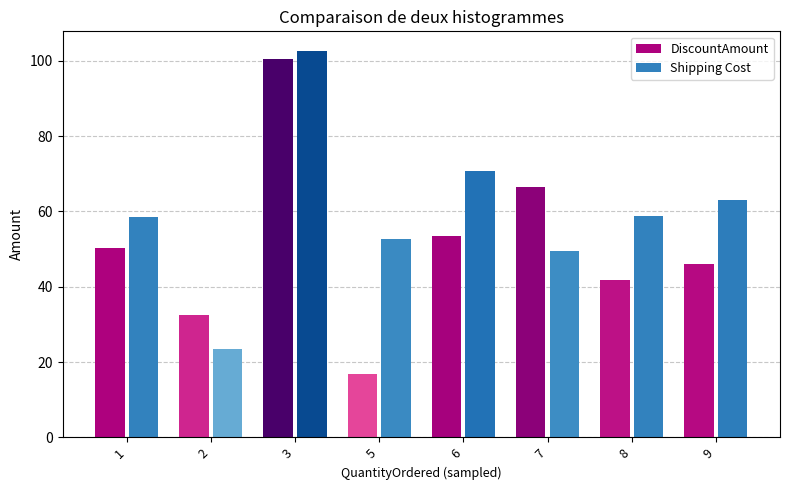

How many data points in Shipping Cost are less than 58?

3